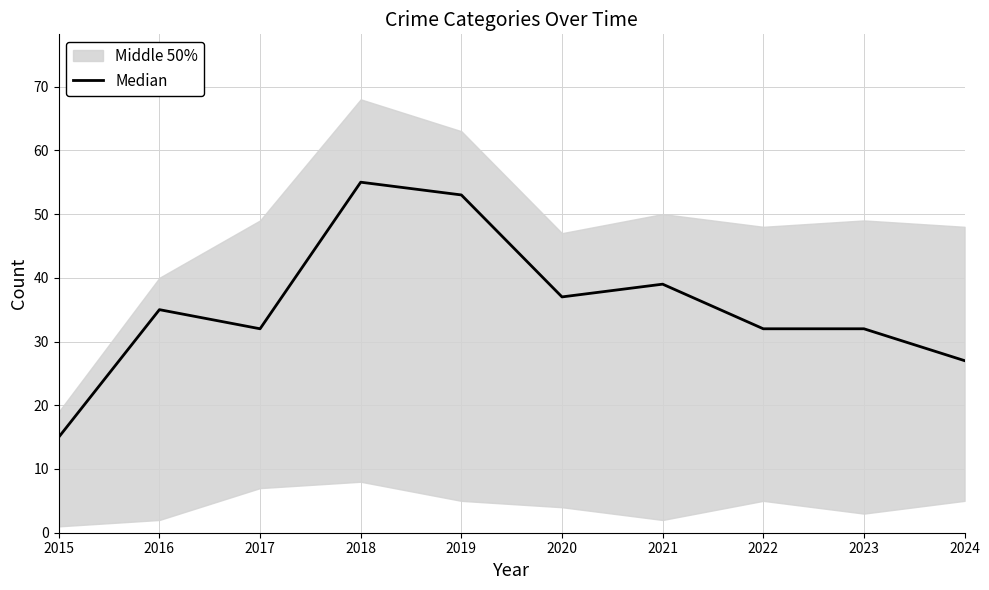

How many interior local valleys (lower than both neighbors) does the data have?

2